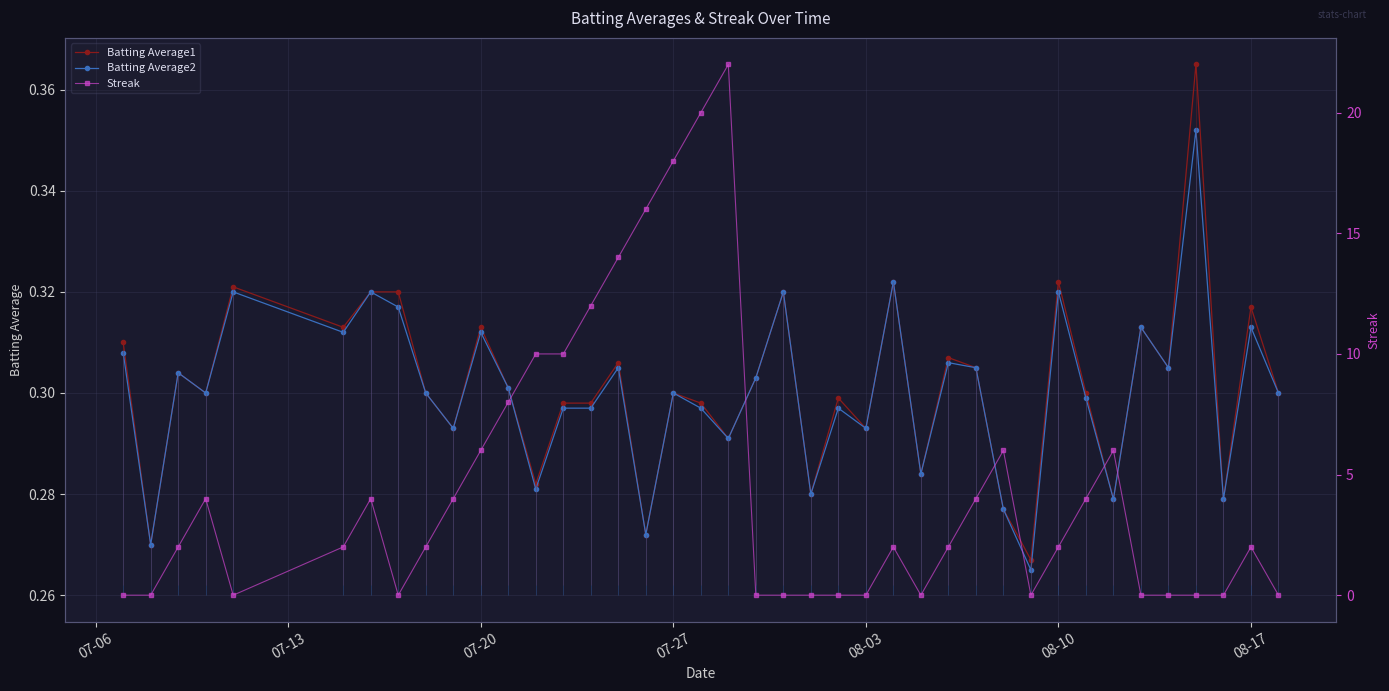

In Streak, how many points are lower than both neighbors (excluding endpoints)?

4